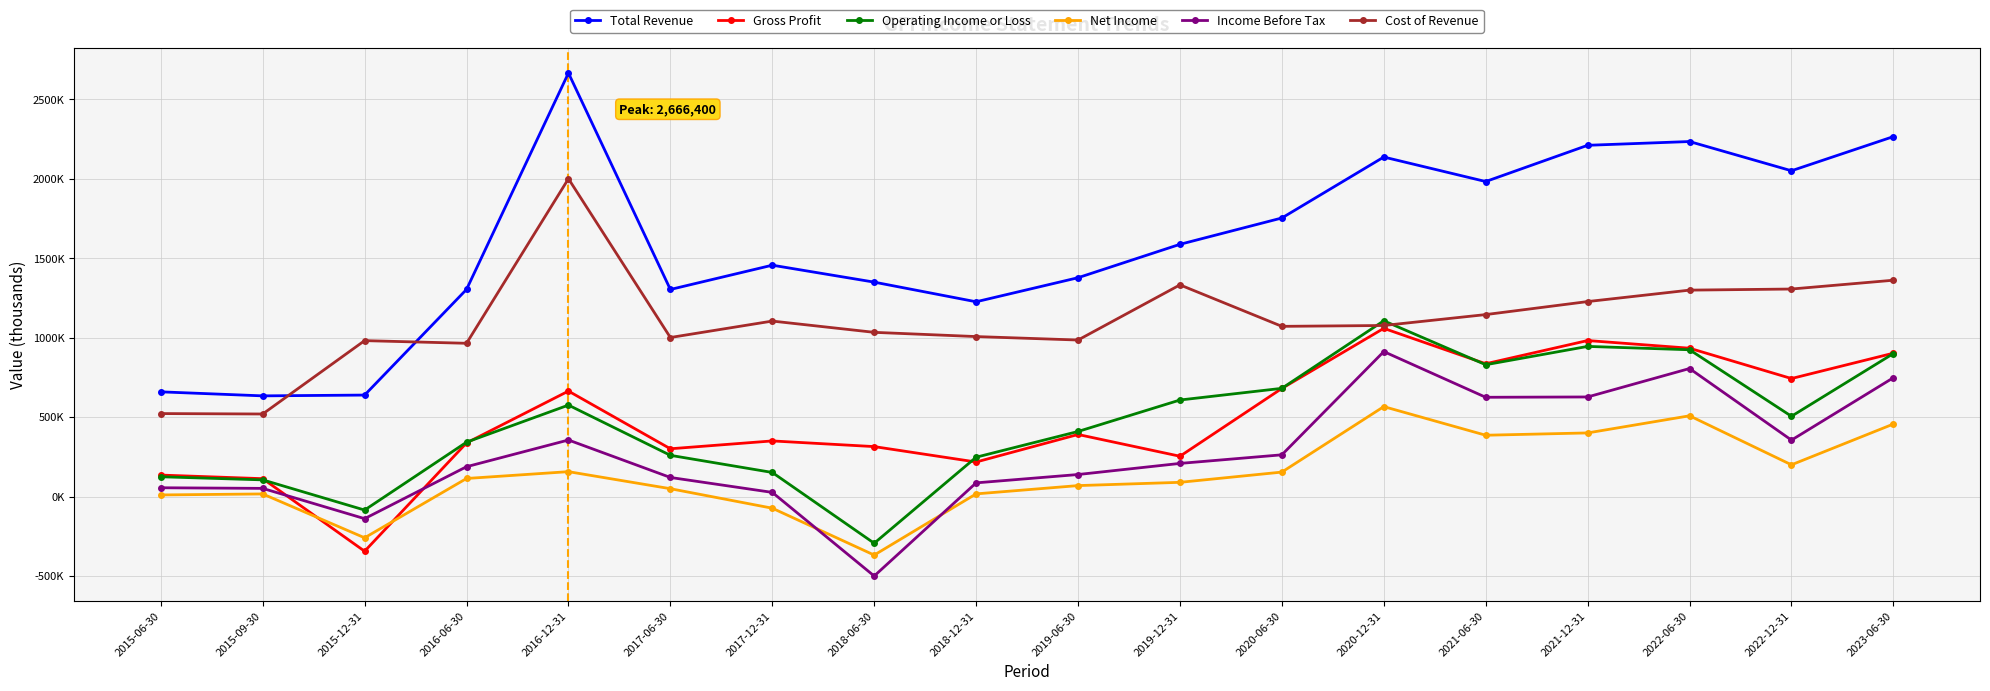

Does the chart display data point markers on the line(s)?

Yes